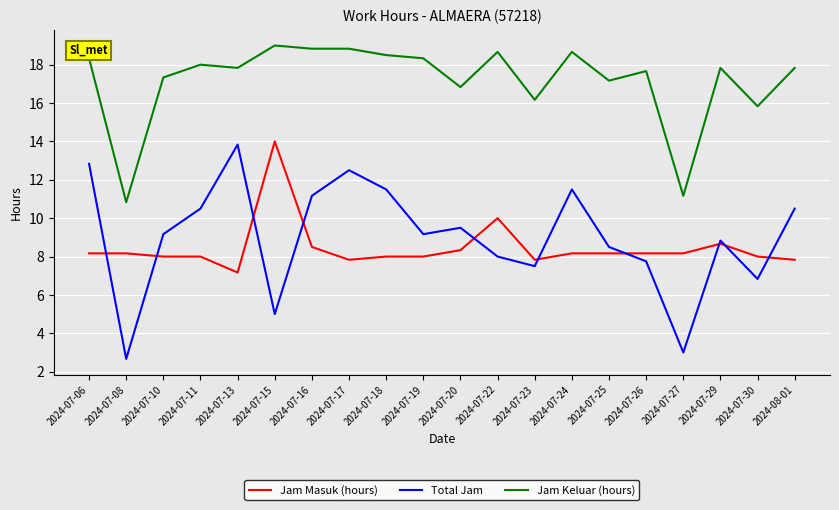

What is the approximate value of Total Jam at 2024-07-27?

3.0